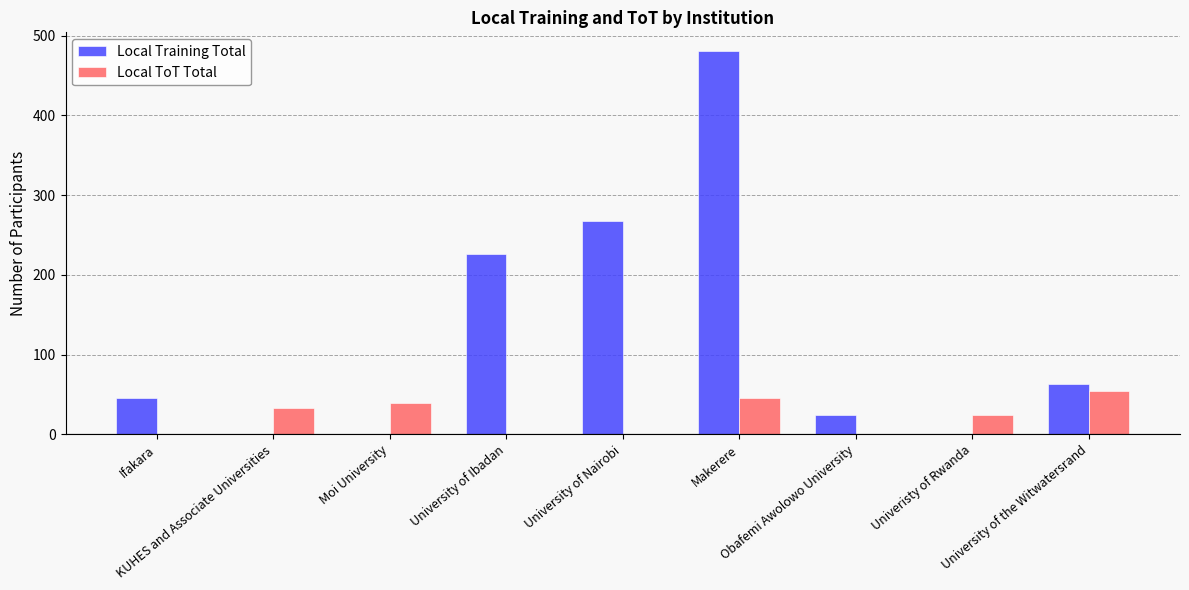

How many series are shown in this chart?

2